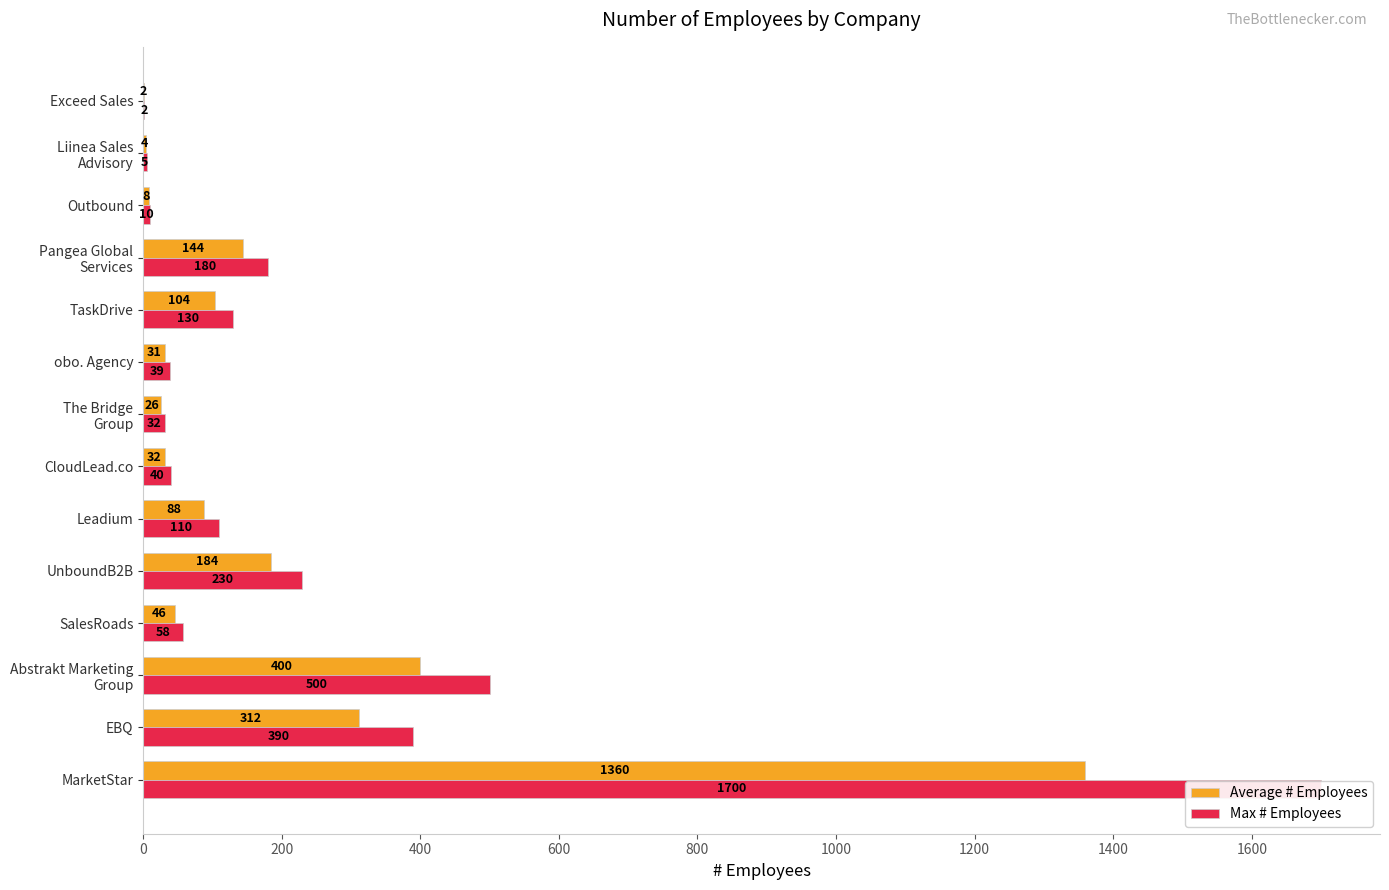

What is the sum of all Average # Employees values?

2740.8